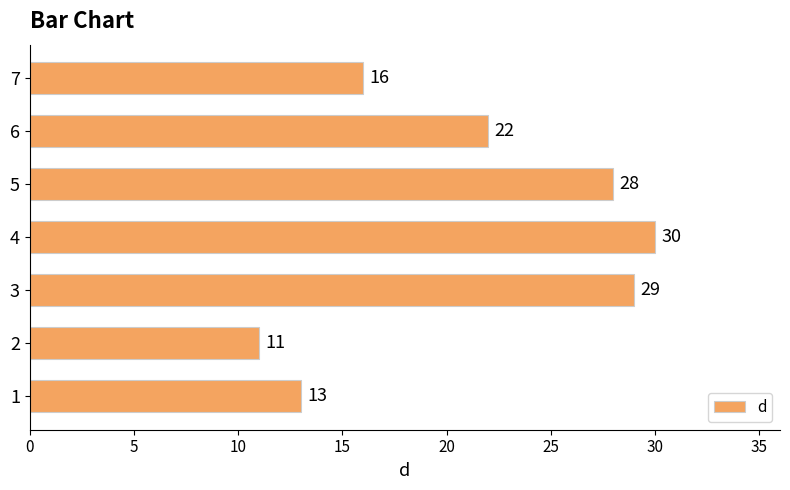

List the labels in order of value, largest first.

4, 3, 5, 6, 7, 1, 2